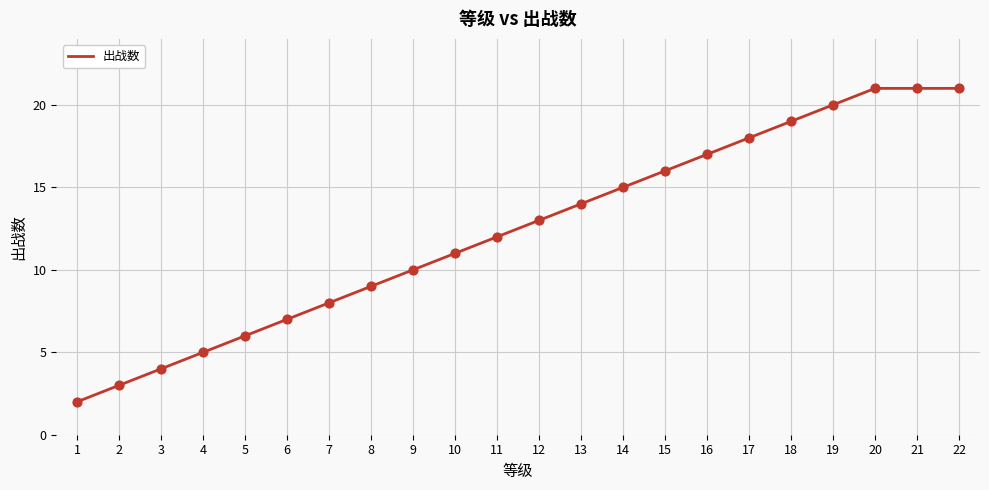

Approximately how many times larger is the value at 8 compared to 17?

0.5